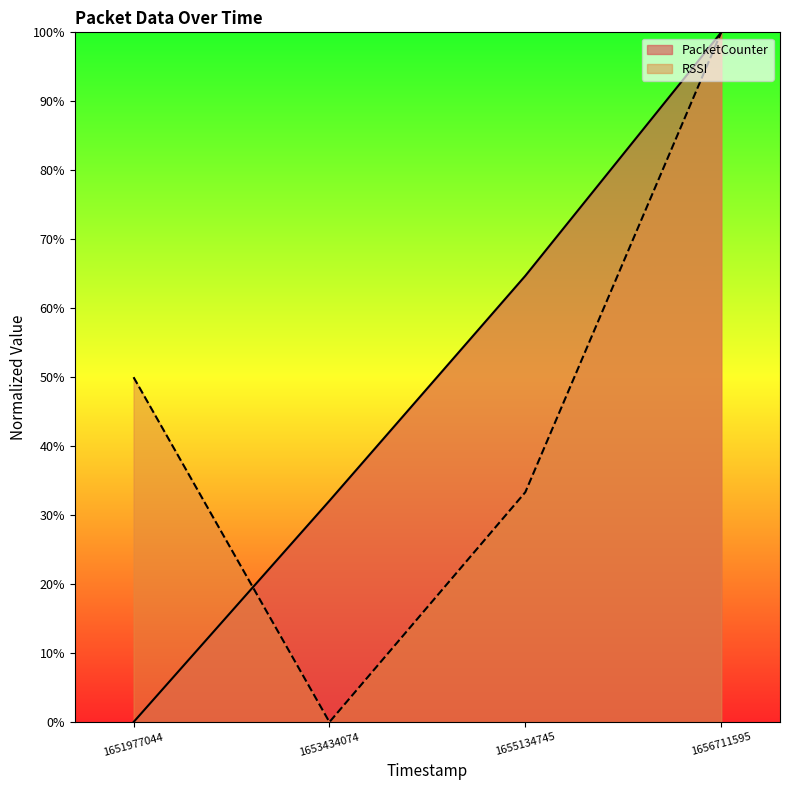

How many positive values does the PacketCounter series have?

3